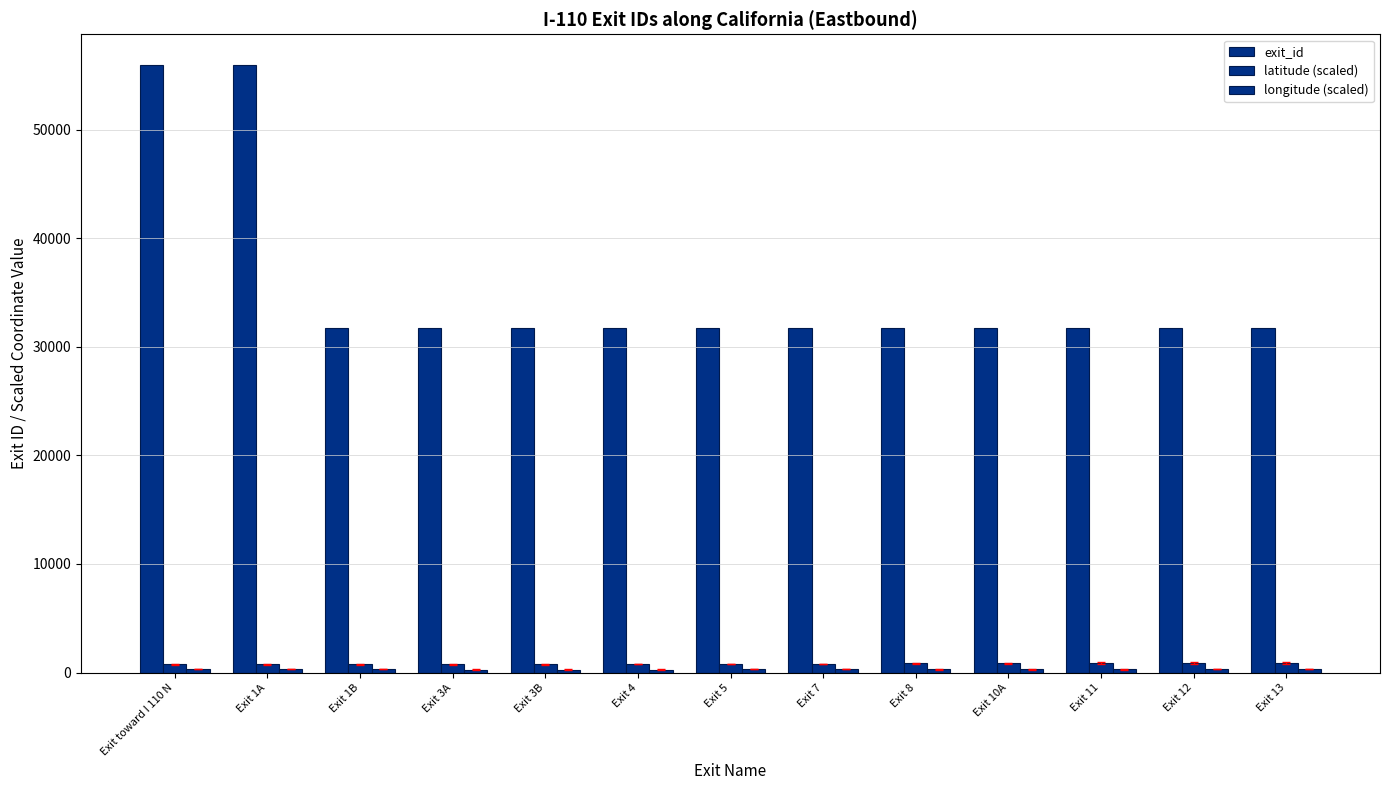

How many distinct data groups are displayed?

3